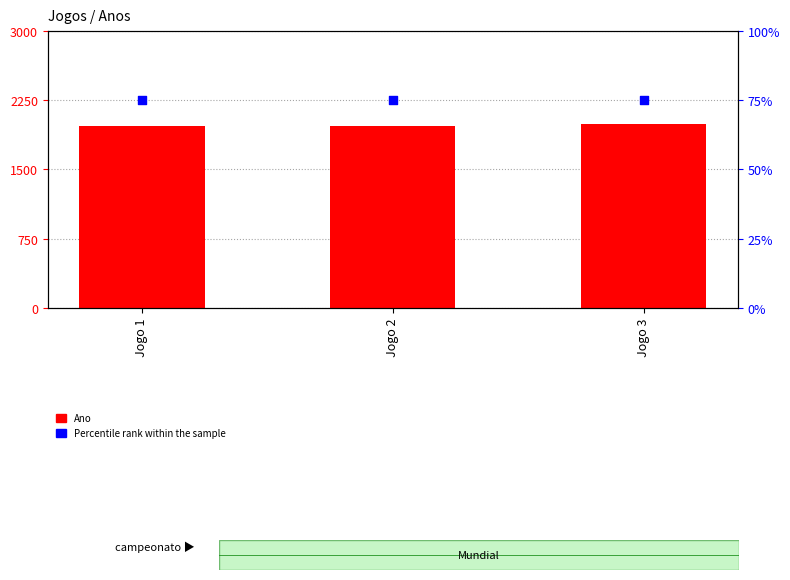

What is the total value across all series at Jogo 1?

2051